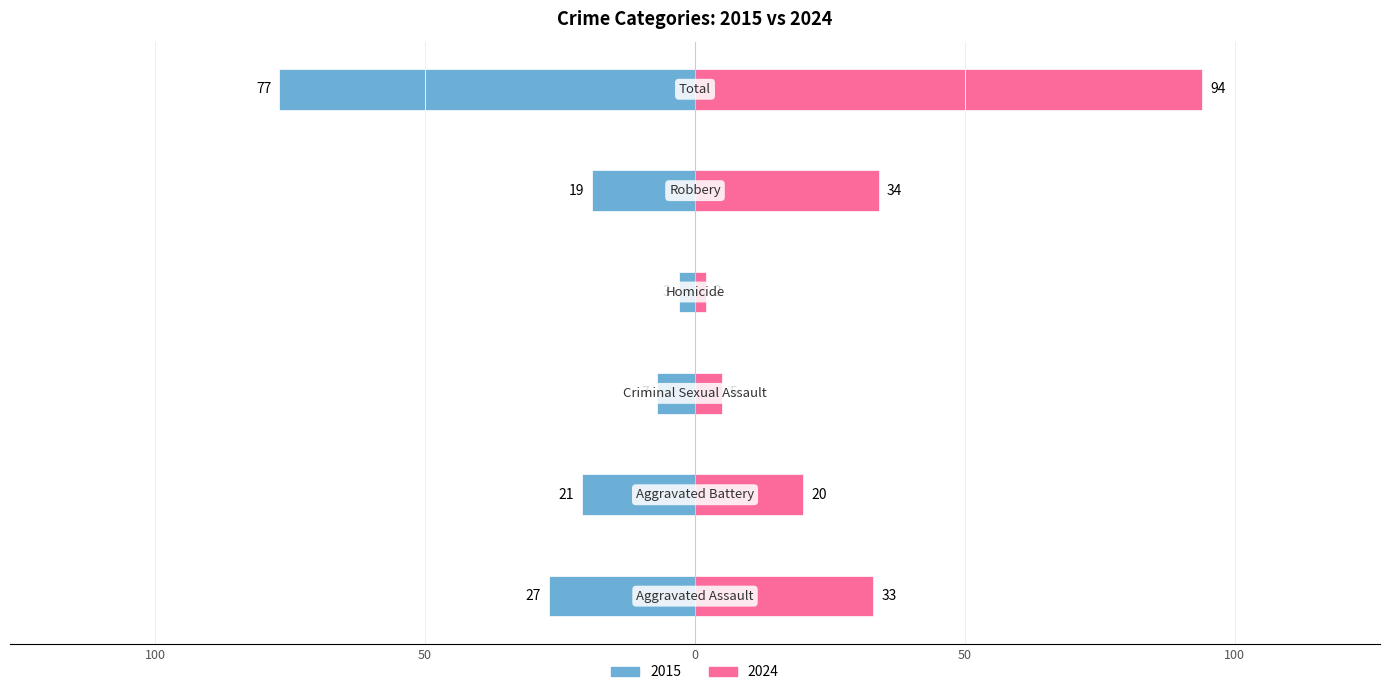

What is the total value across all series at Homicide?

-1